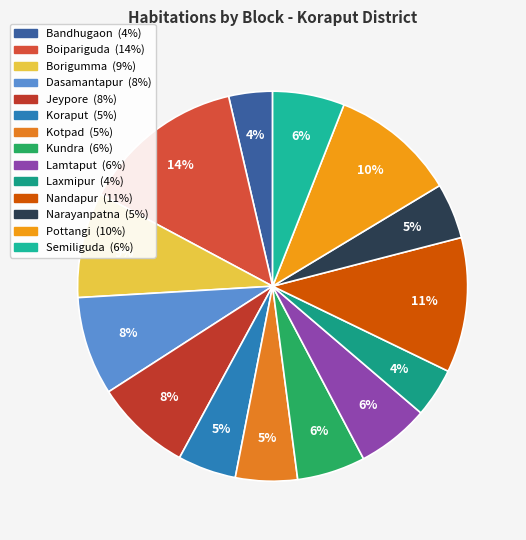

Rank the categories by value from highest to lowest.

Boipariguda, Nandapur, Pottangi, Borigumma, Dasamantapur, Jeypore, Lamtaput, Semiliguda, Kundra, Kotpad, Koraput, Narayanpatna, Laxmipur, Bandhugaon